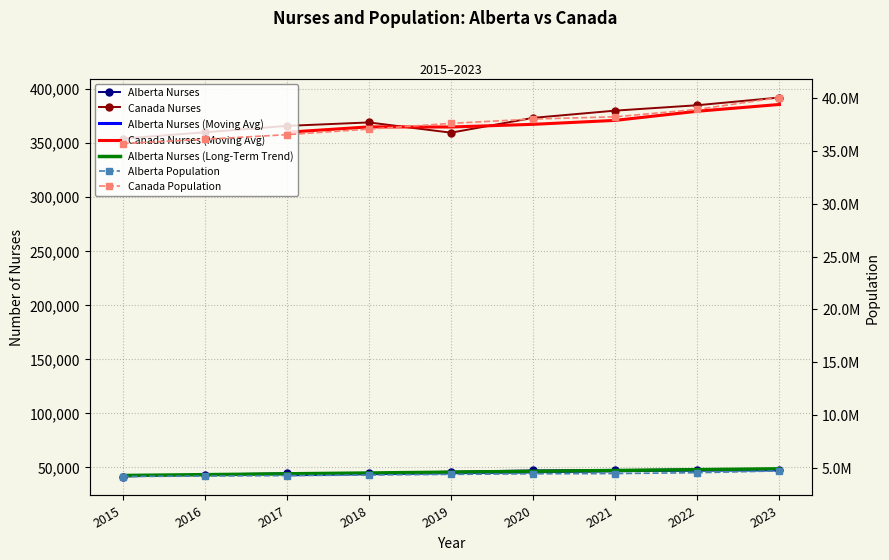

What is the lowest value of the canada_population series?

35704498